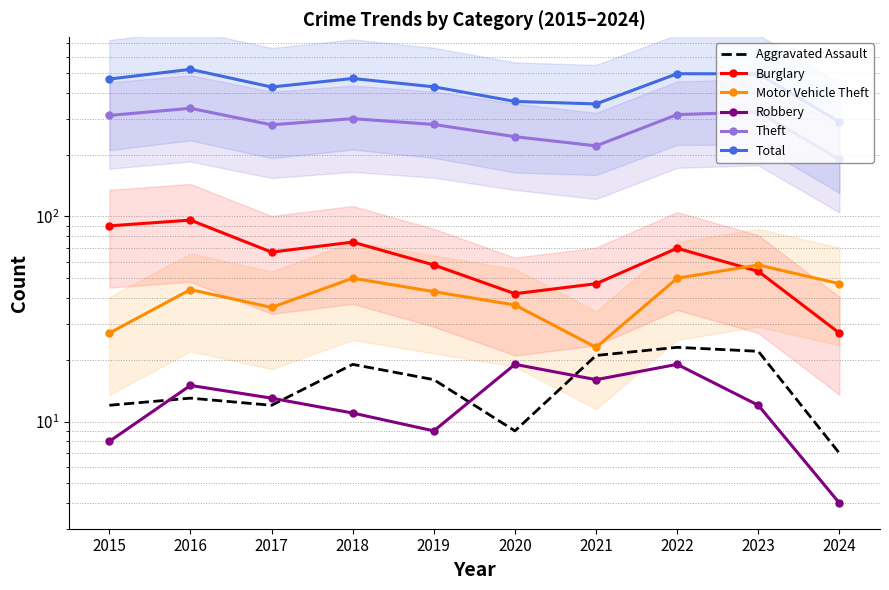

Read the Total value at 2022.

497